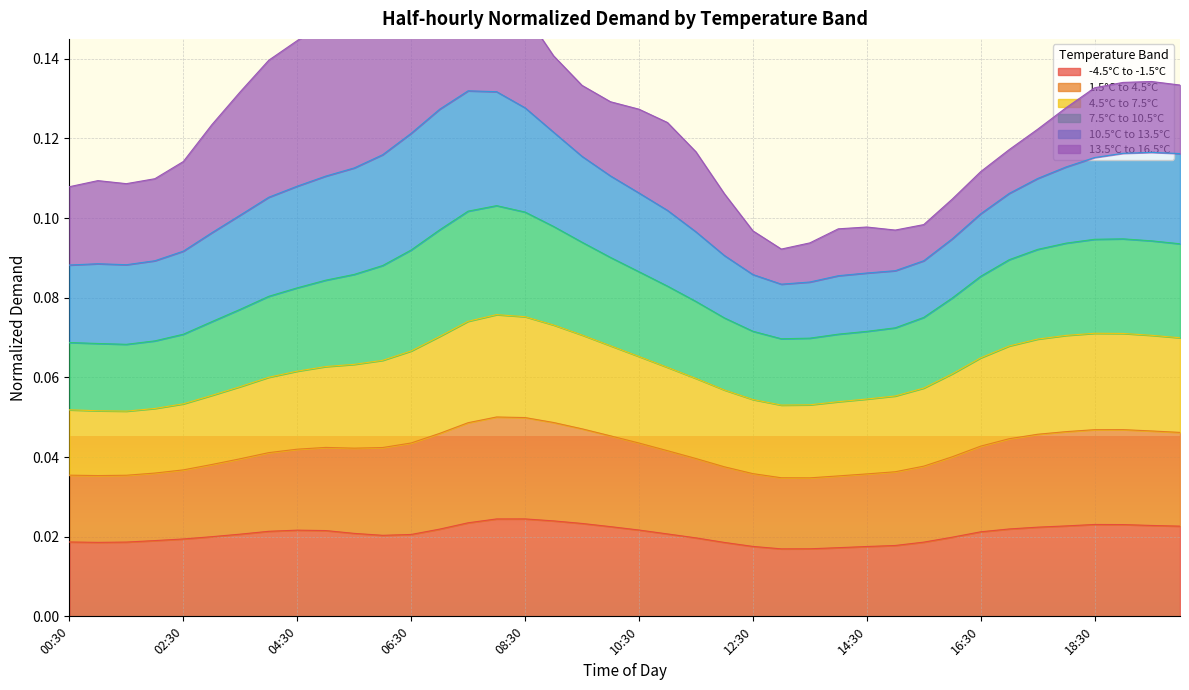

At which category does 7.5°C to 10.5°C reach its first local valley?

01:30